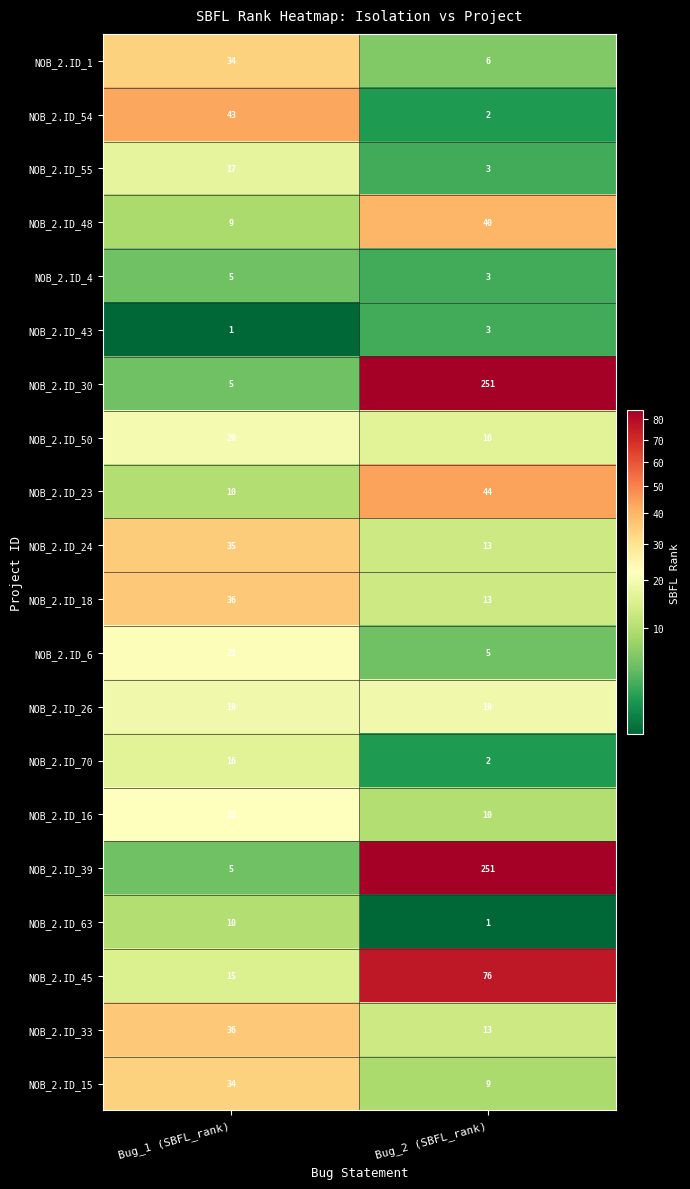

What is the sum of the NOB_2.ID_1 values at Bug_1 (SBFL_rank) and Bug_2 (SBFL_rank)?

40